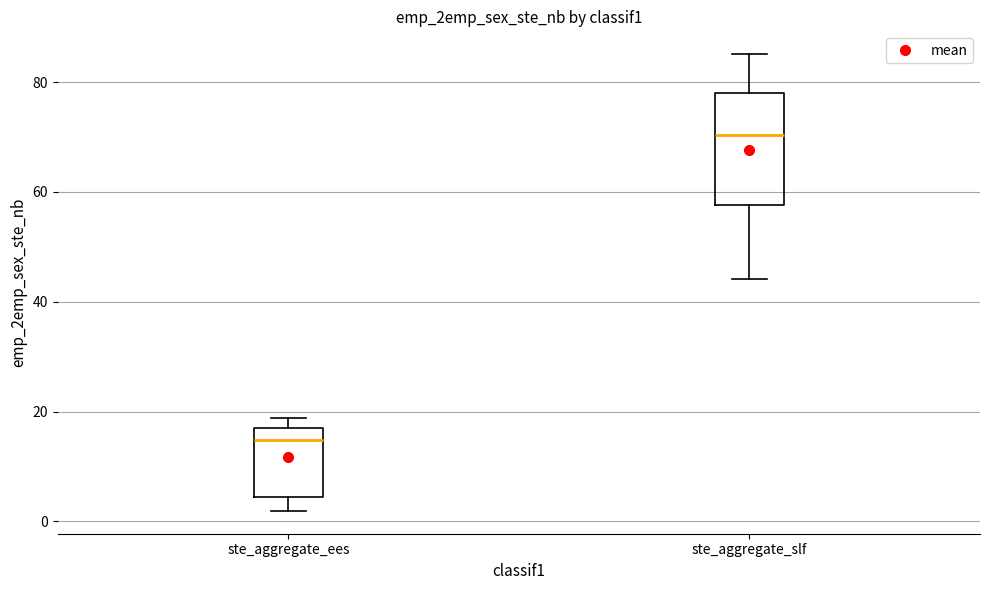

Reading left to right, transcribe this box plot: for each box, give where its median line is, the range the box spans, and where its two whiskers end, as read against the y-axis. The values are not printed on the chart, so give them approximately, as read against the axis.

ste_aggregate_ees: median 14, box 4 to 18, whiskers 2 to 18 (just above the box's upper edge)
ste_aggregate_slf: median 70, box 58 to 78, whiskers 44 to 86